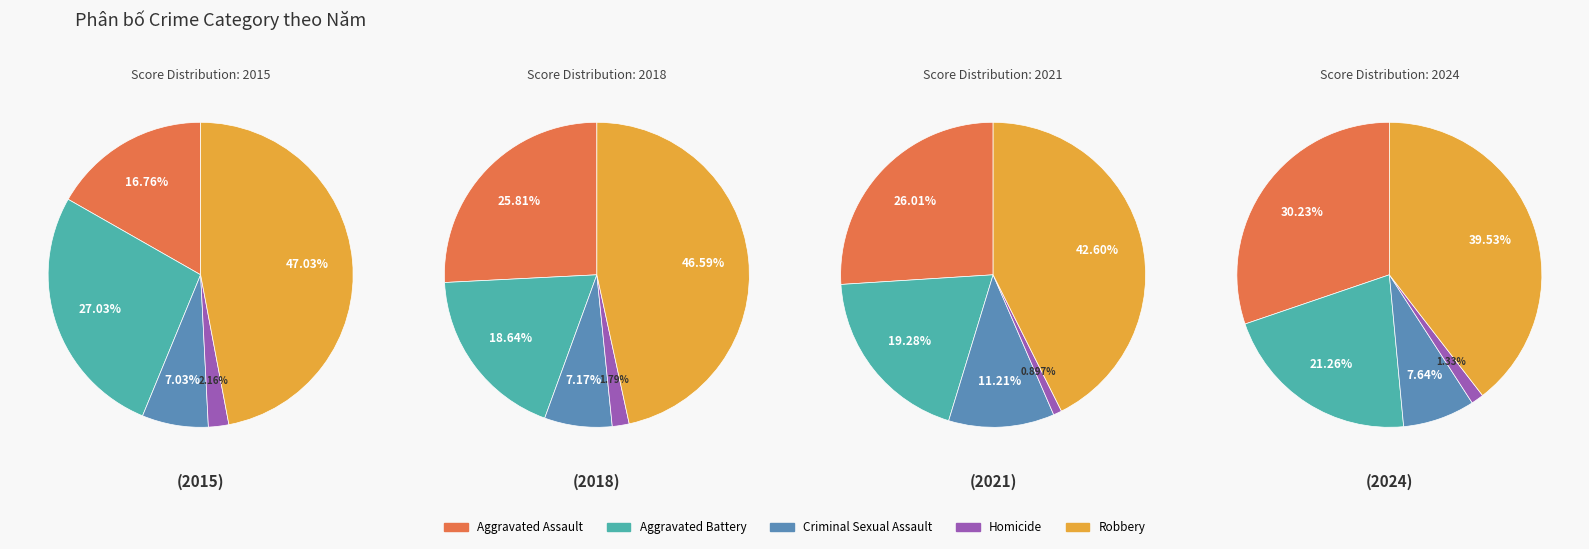

Does 9 account for over 50% of the chart?

No